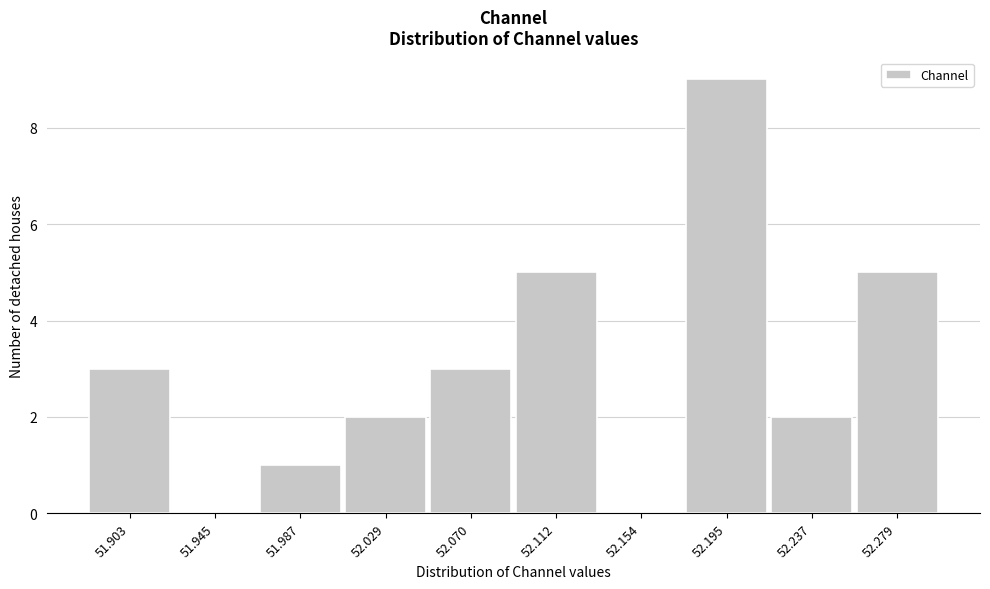

Reading left to right, what are all the values shown in this chart?

51.903=3	51.945=0	51.987=1	52.029=2	52.070=3	52.112=5	52.154=0	52.195=9	52.237=2	52.279=5